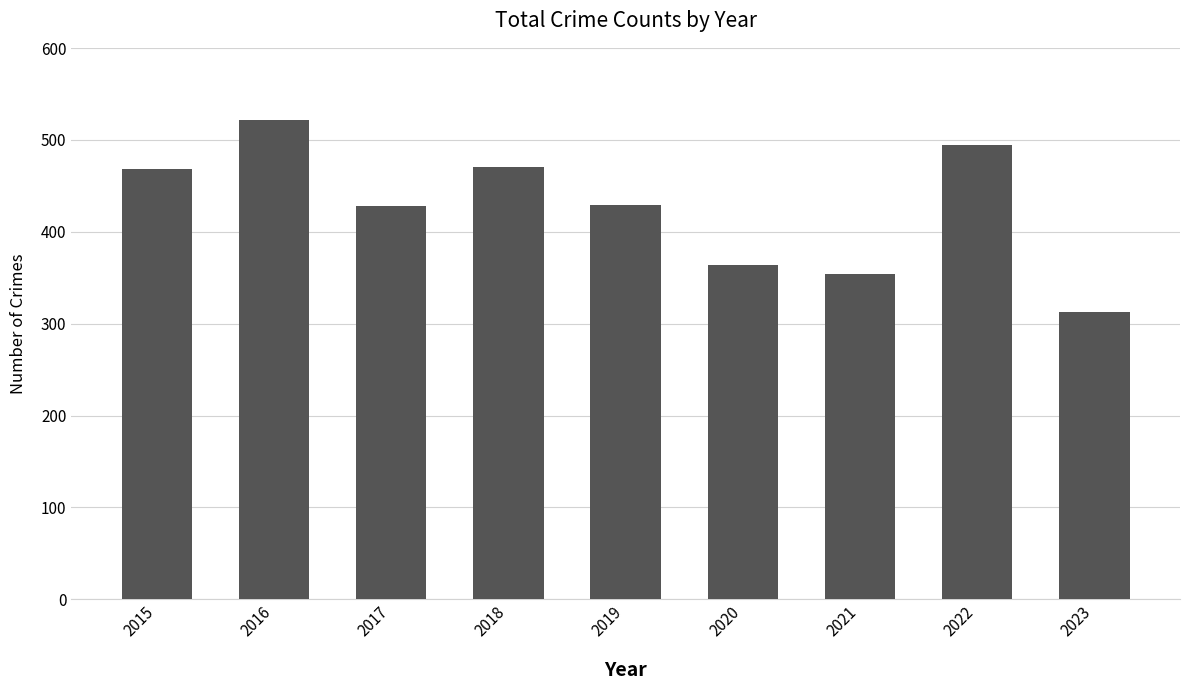

Which category has the lowest value across all series?

2023